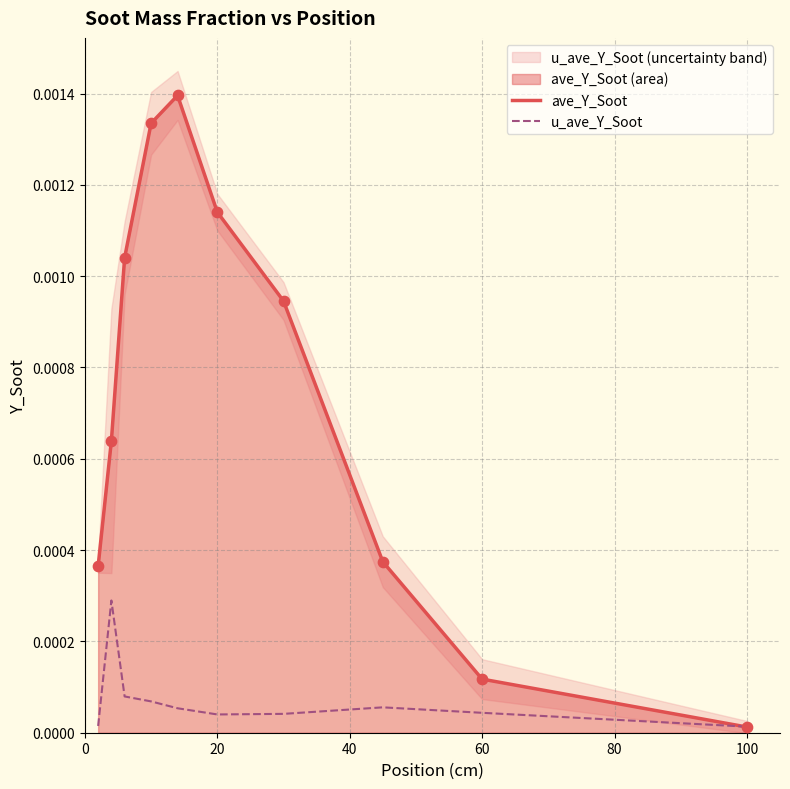

Which series contains the lowest Y value?

ave_Y_Soot